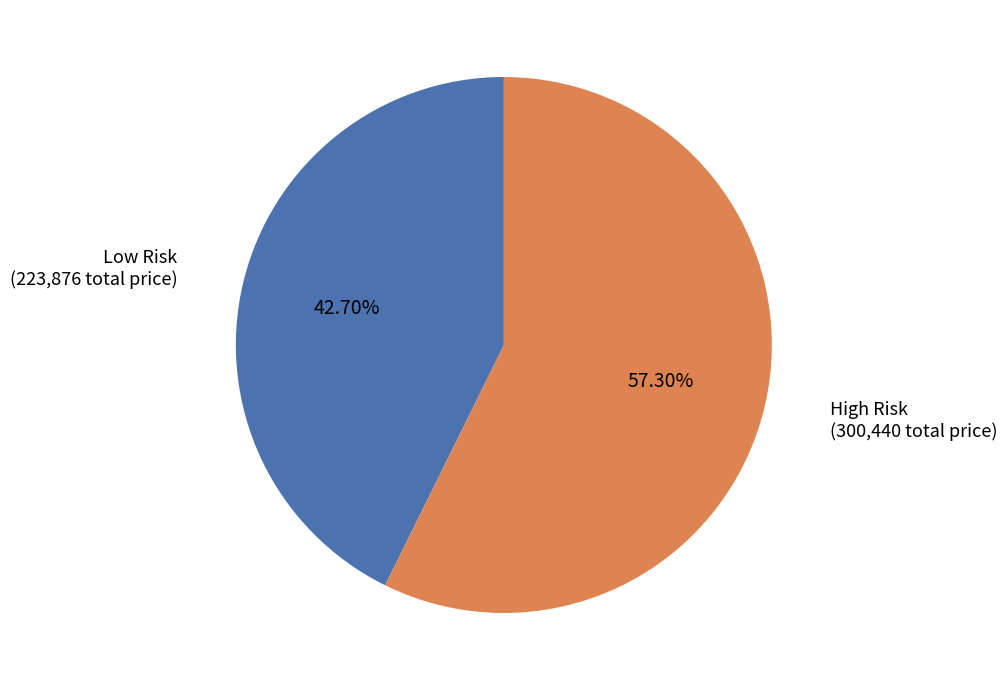

Does any single category account for the majority?

Yes